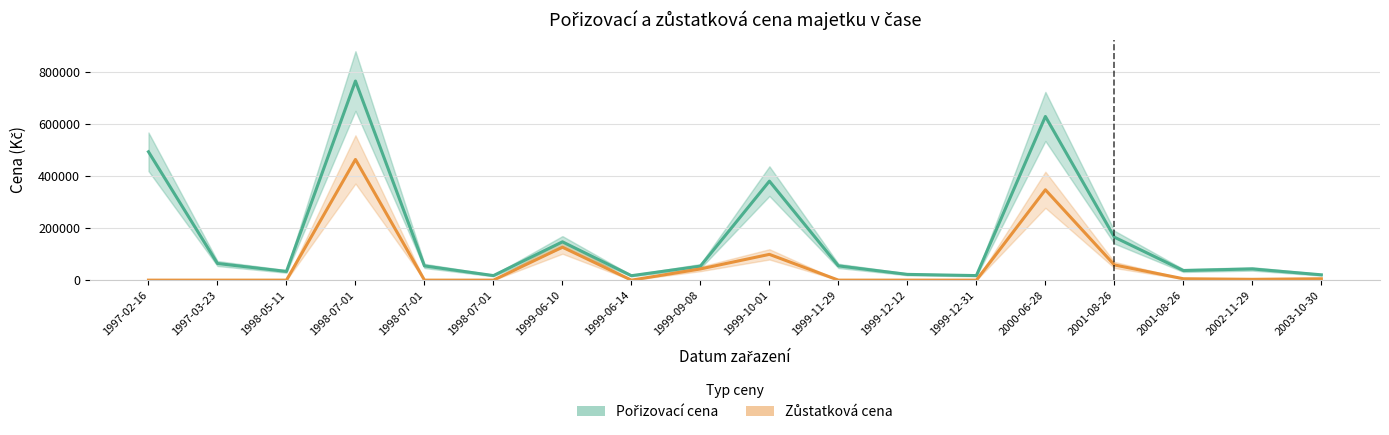

What is the sum of all Zůstatková cena values?

1151030.5